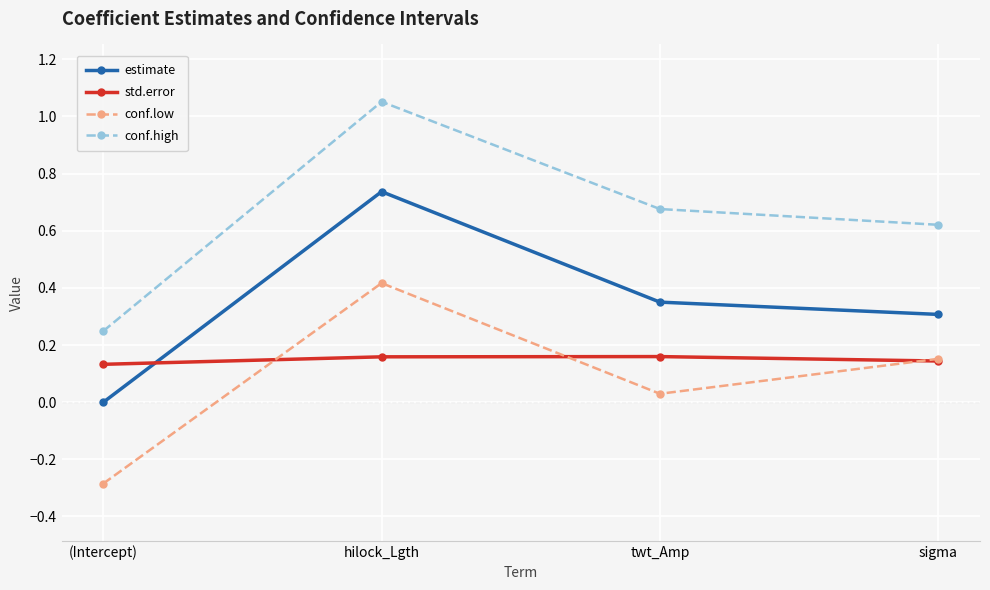

The value of std.error at sigma is 0.2. True or false?

False